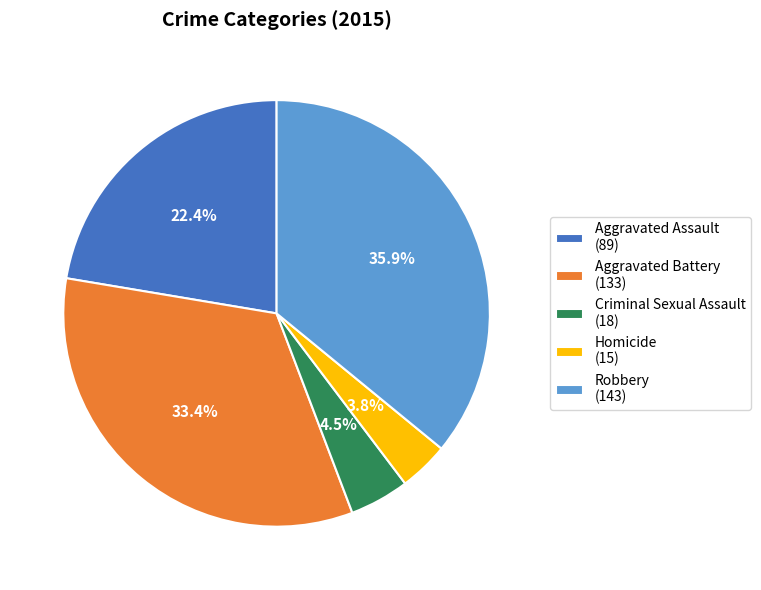

Is there any slice that represents more than half of the pie?

No